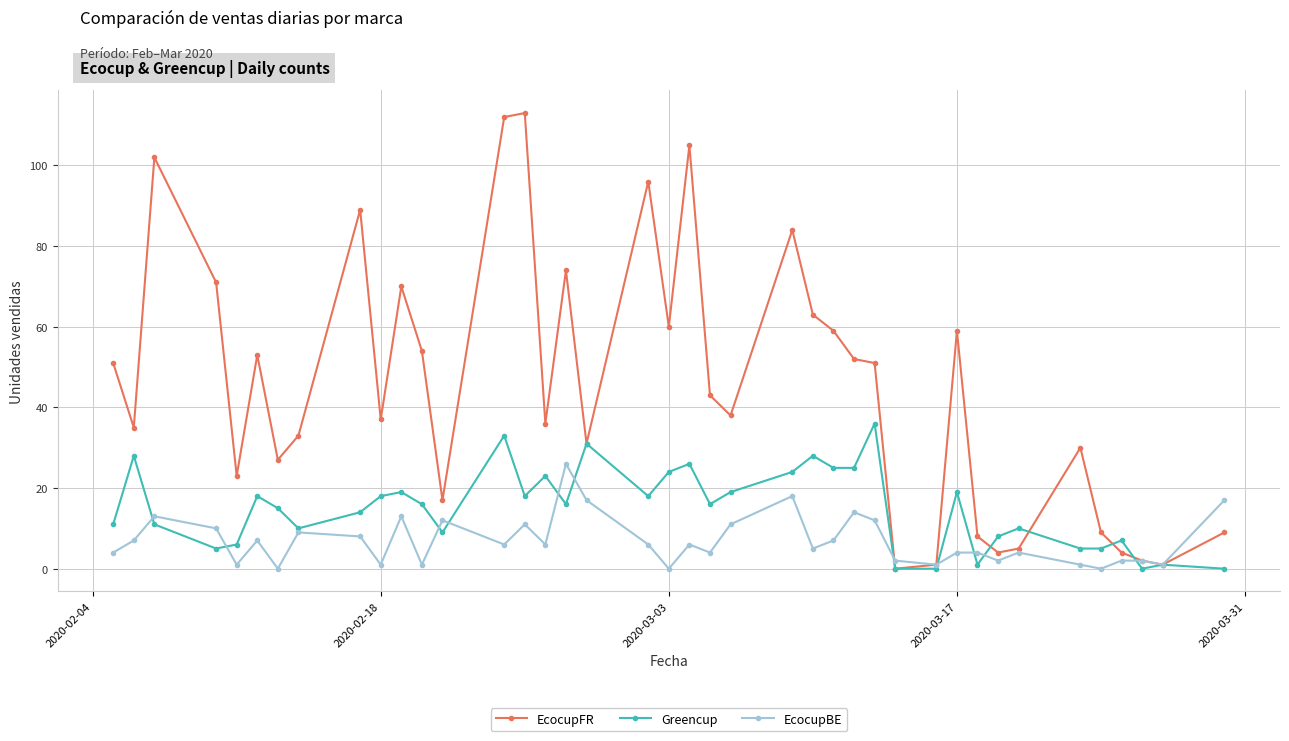

Does the chart have visible grid lines?

Yes